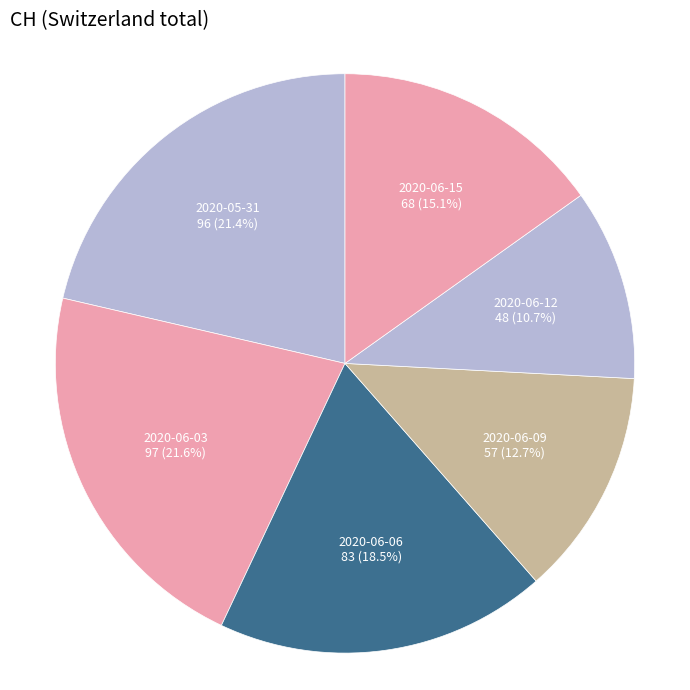

Count the number of slices in the pie.

6